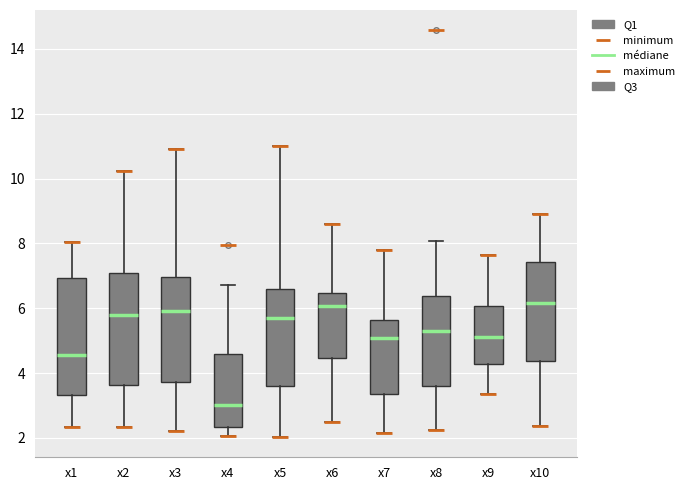

Reading left to right, read every box against the y-axis: the position of its median line, the range the box covers, and the ends of its whiskers. The values are not printed on the chart, so give them approximately, as read against the axis.

x1: median 4.6, box 3.4 to 7.0, whiskers 2.4 to 8.0
x2: median 5.8, box 3.6 to 7.0, whiskers 2.4 to 10.2
x3: median 6.0, box 3.8 to 7.0, whiskers 2.2 to 11.0
x4: median 3.0, box 2.4 to 4.6, whiskers 2.0 to 6.8
x5: median 5.8, box 3.6 to 6.6, whiskers 2.0 to 11.0
x6: median 6.0, box 4.4 to 6.4, whiskers 2.4 to 8.6
x7: median 5.0, box 3.4 to 5.6, whiskers 2.2 to 7.8
x8: median 5.2, box 3.6 to 6.4, whiskers 2.2 to 8.0
x9: median 5.2, box 4.2 to 6.0, whiskers 3.4 to 7.6
x10: median 6.2, box 4.4 to 7.4, whiskers 2.4 to 9.0